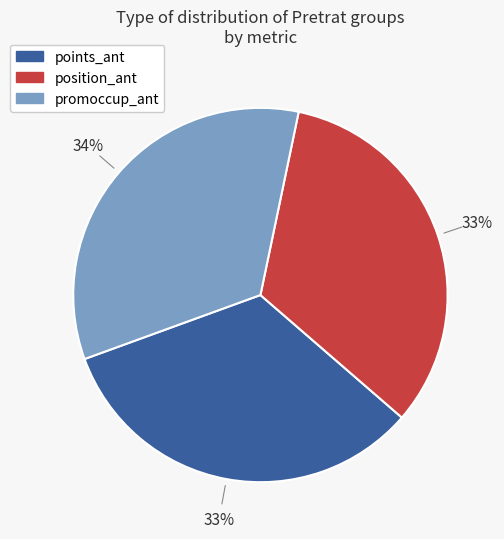

What is the ratio of the value at promoccup_ant to the value at position_ant?

1.0